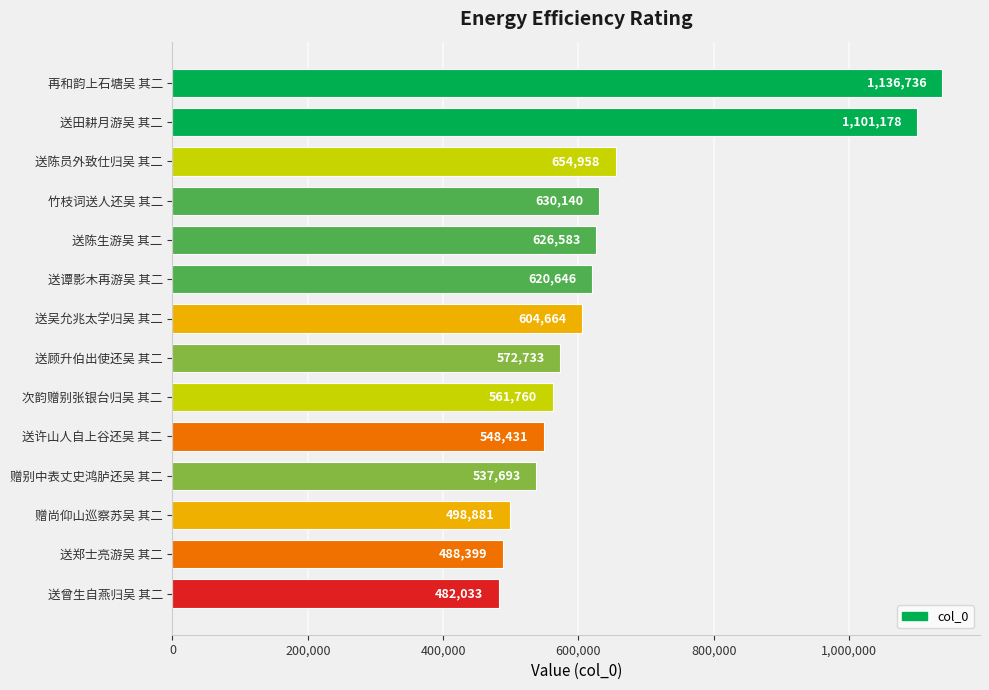

Is it true that the value at 送田耕月游吴 其二 is 1101178?

True